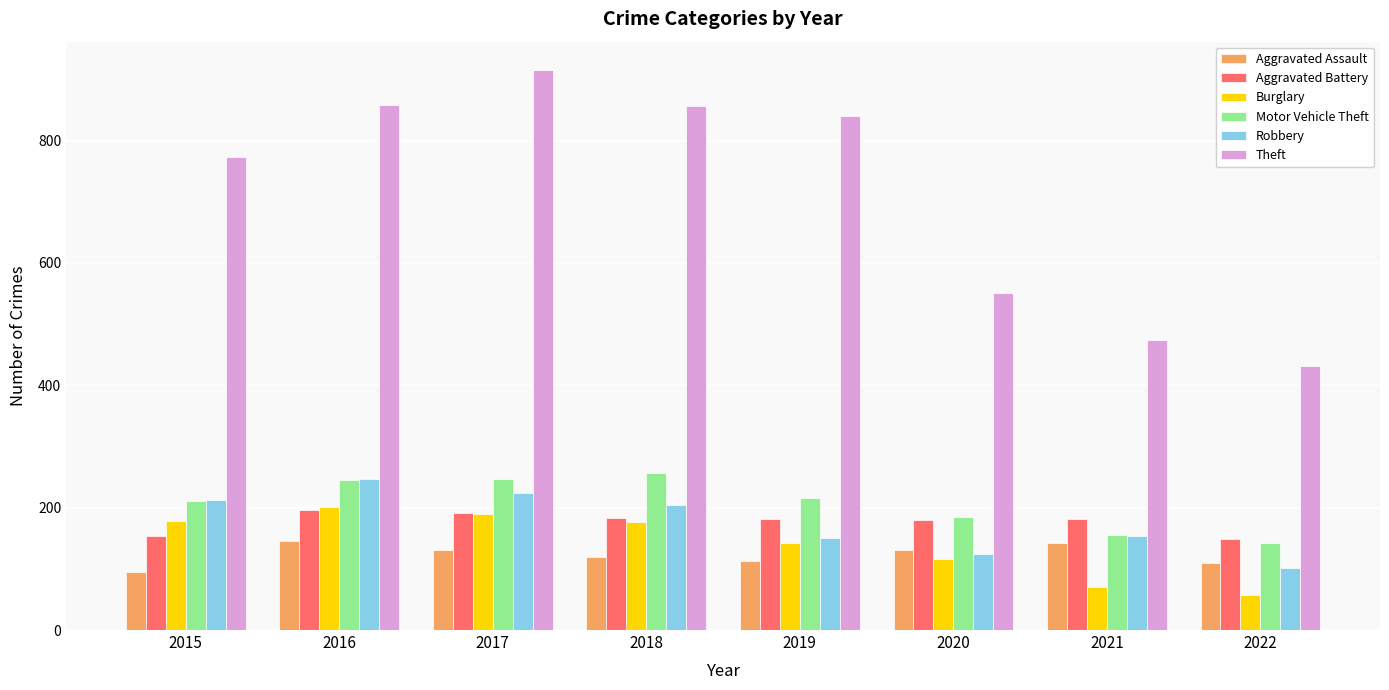

What are all the series names shown in the legend?

Aggravated Assault, Aggravated Battery, Burglary, Motor Vehicle Theft, Robbery, Theft